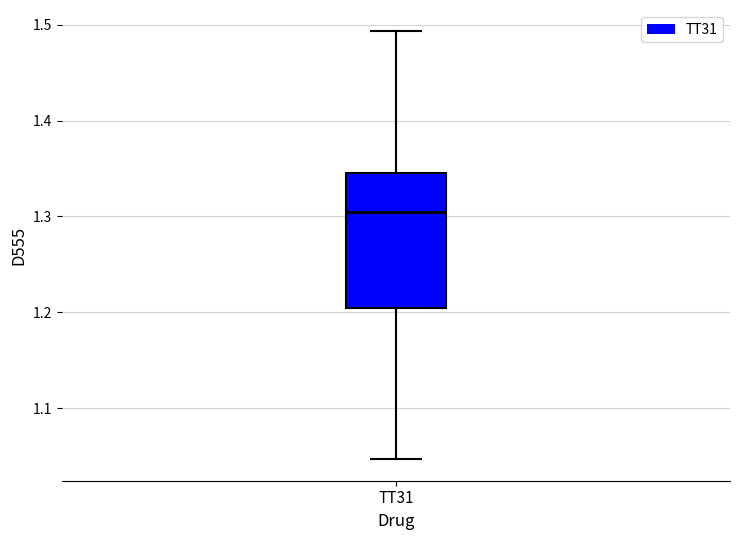

Transcribe this box plot: give where the median line is, the range the box spans, and where the two whiskers end, as read against the y-axis. The values are not printed on the chart, so give them approximately, as read against the axis.

median 1.30, box 1.20 to 1.35, whiskers 1.05 to 1.49